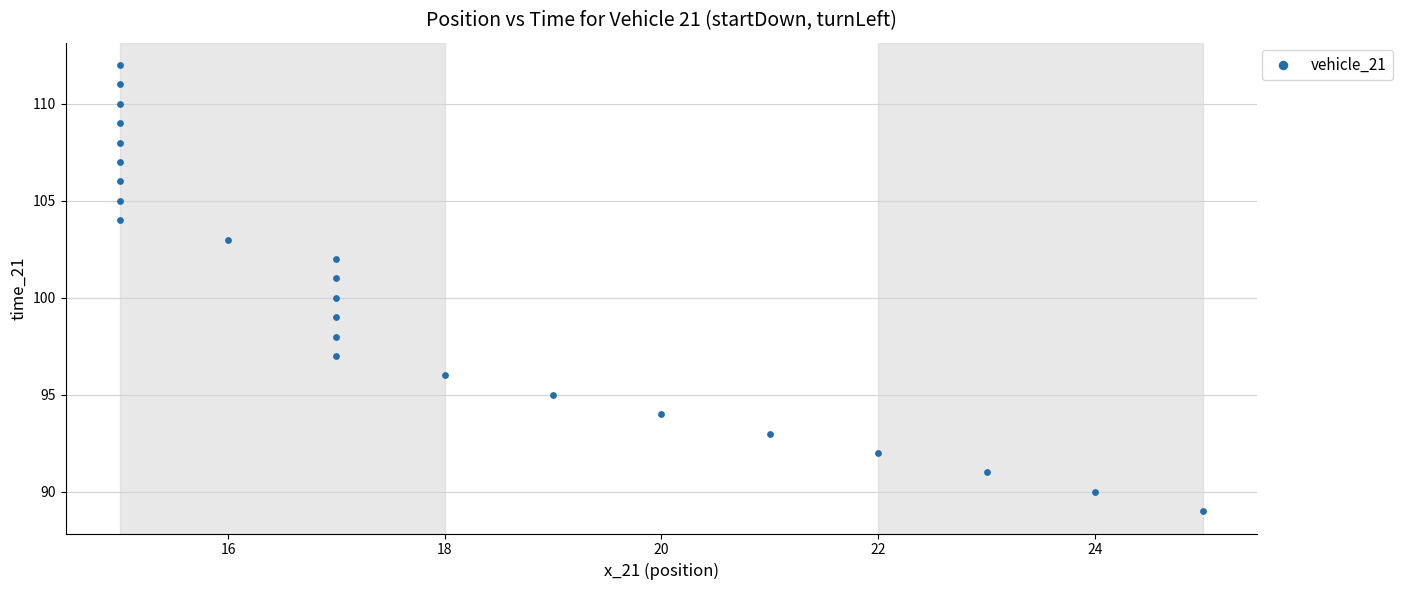

What is the range of X values (max minus min)?

10